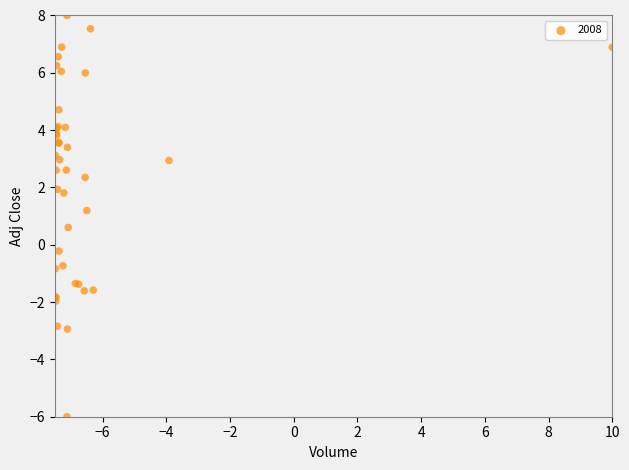

What Y value in the scatter plot is closest to 1?

1.2